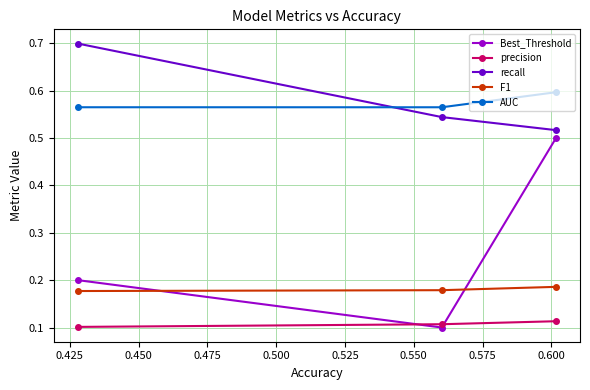

Which series has the widest spread of values?

Best_Threshold